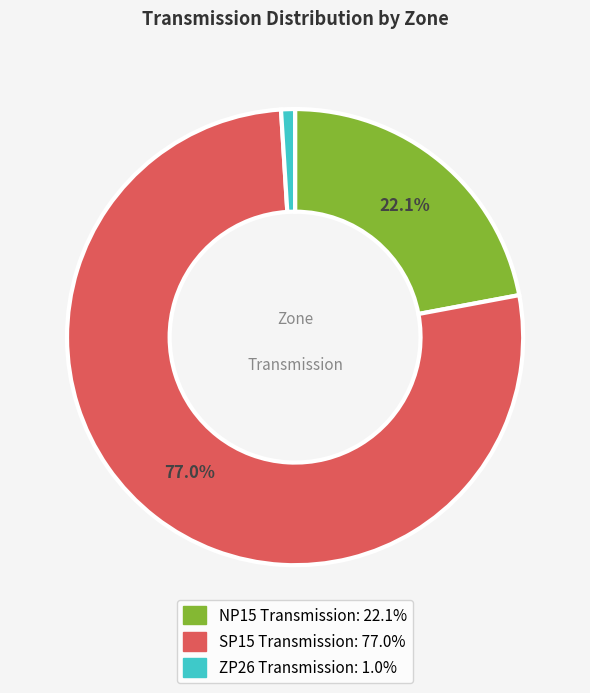

Is it true that NP15 Transmission is 22% of the pie?

True